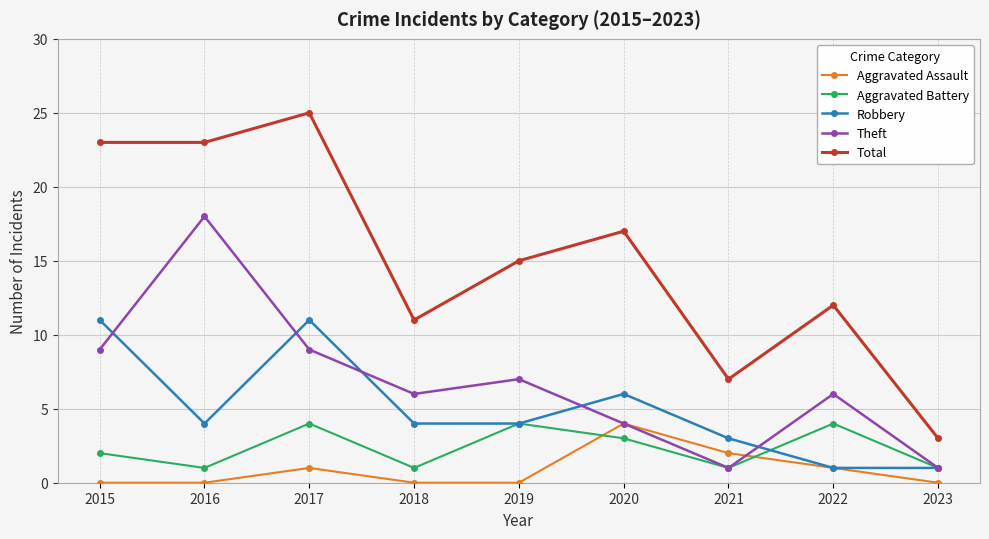

Which series has the largest total across all categories?

Total